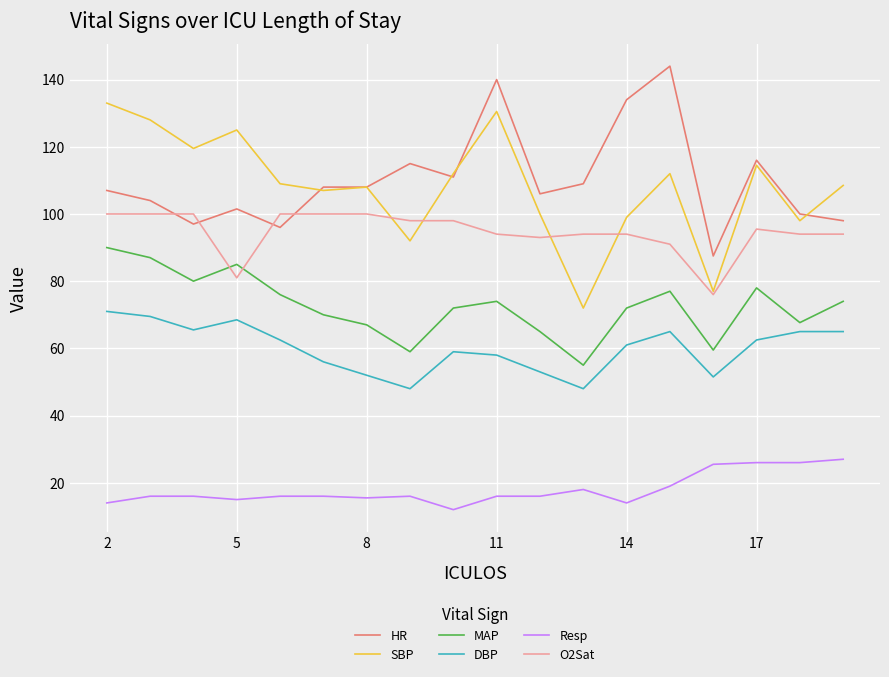

True or false: Resp and DBP intersect in this chart.

False